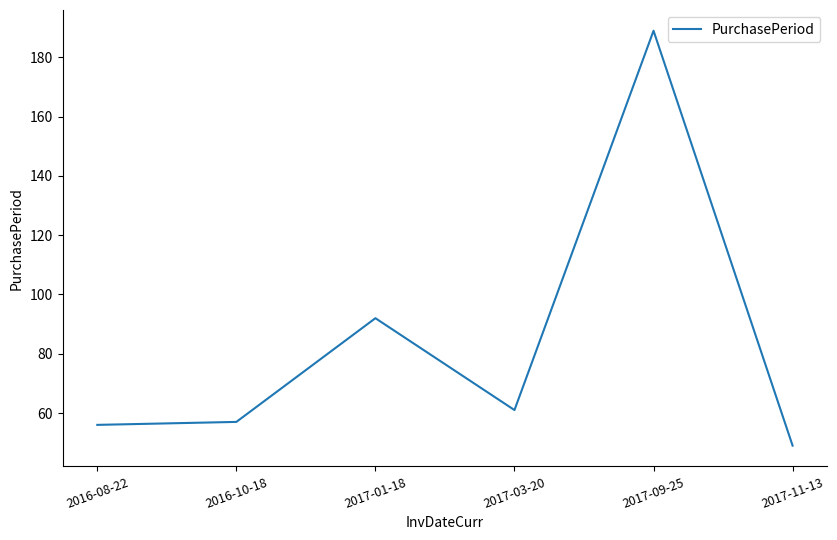

What value does the data have at 2017-09-25, to the nearest 5?

190